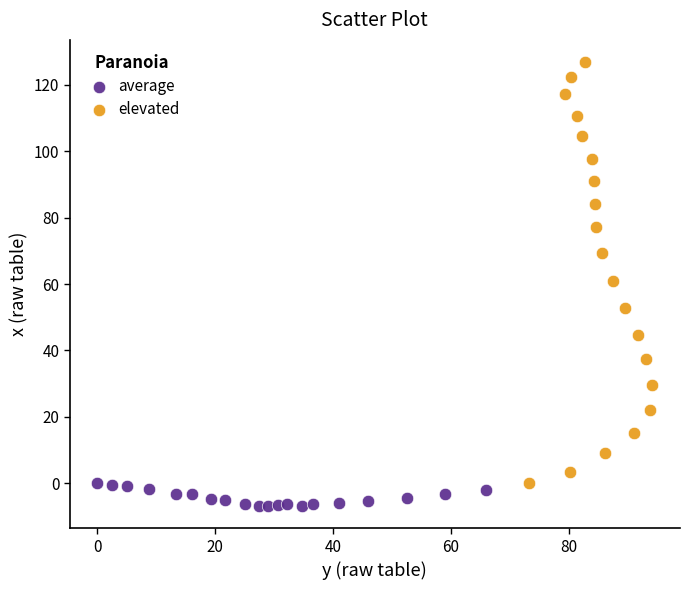

Which series contains the lowest Y value?

average